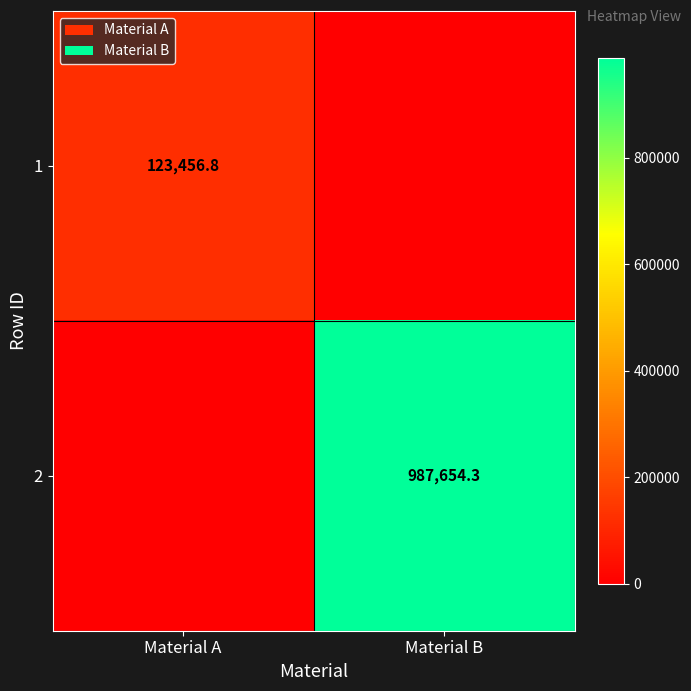

The value of 2 at Material B is 987654.3. True or false?

True